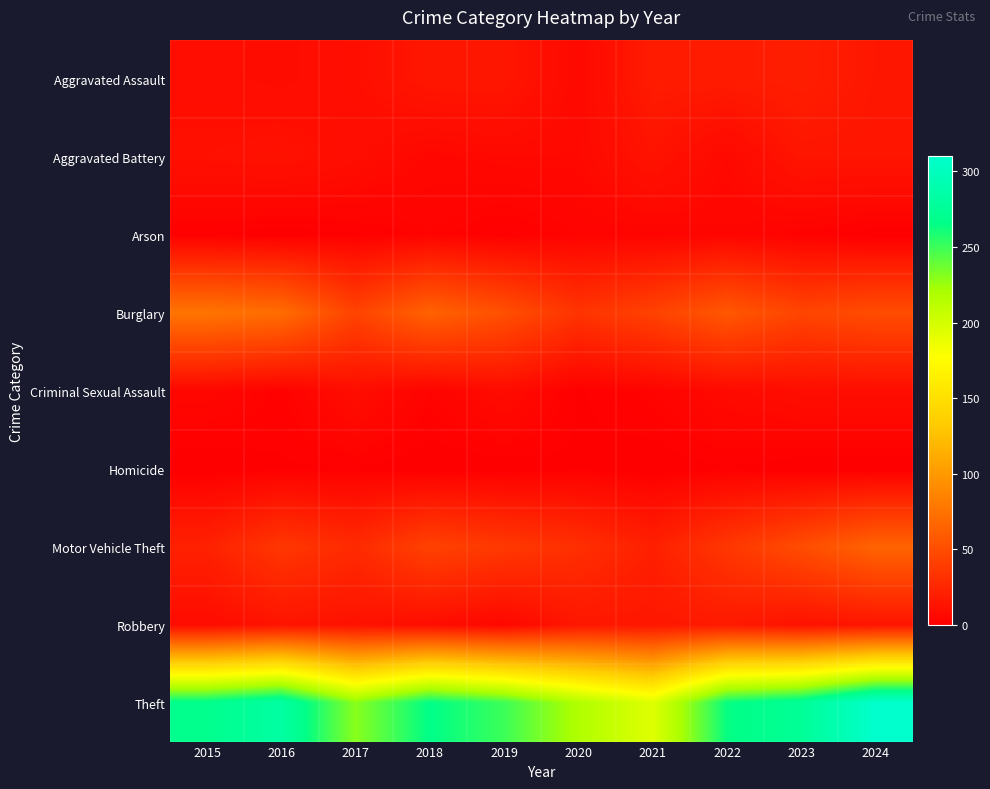

Which has a higher value, 2017 or 2020?

2017